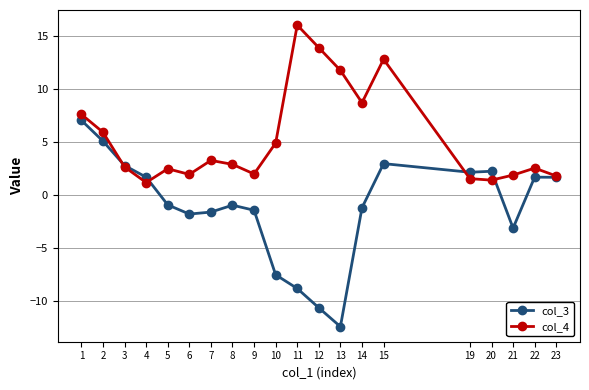

True or false: col_4 has a value of 4.9 at 10.

True